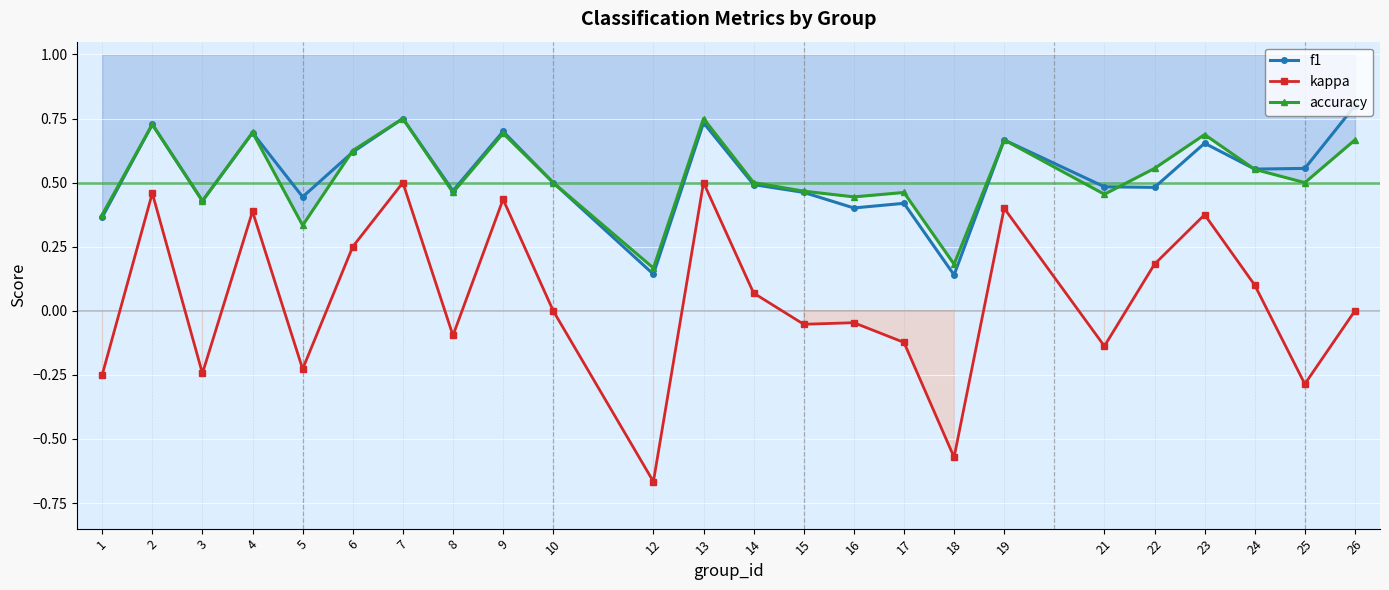

Between 18 and 14, which is larger?

14